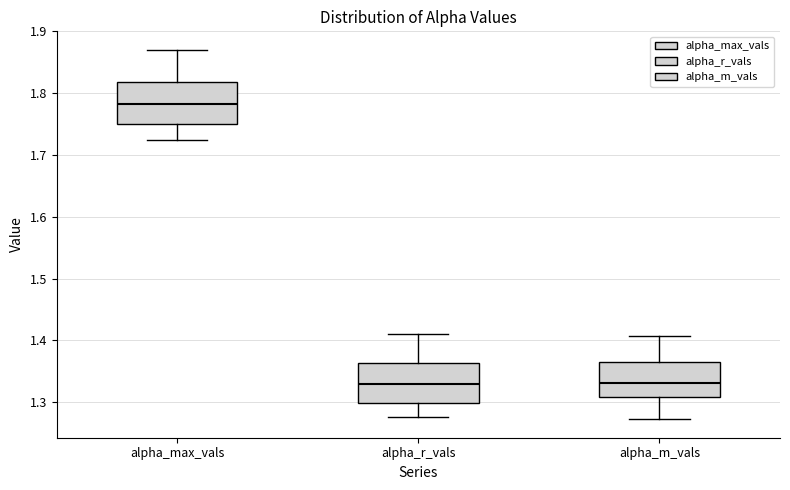

Where is the lower edge of the box for alpha_max_vals on the y-axis? The values are not printed on the chart, so give them approximately, as read against the axis.

1.75